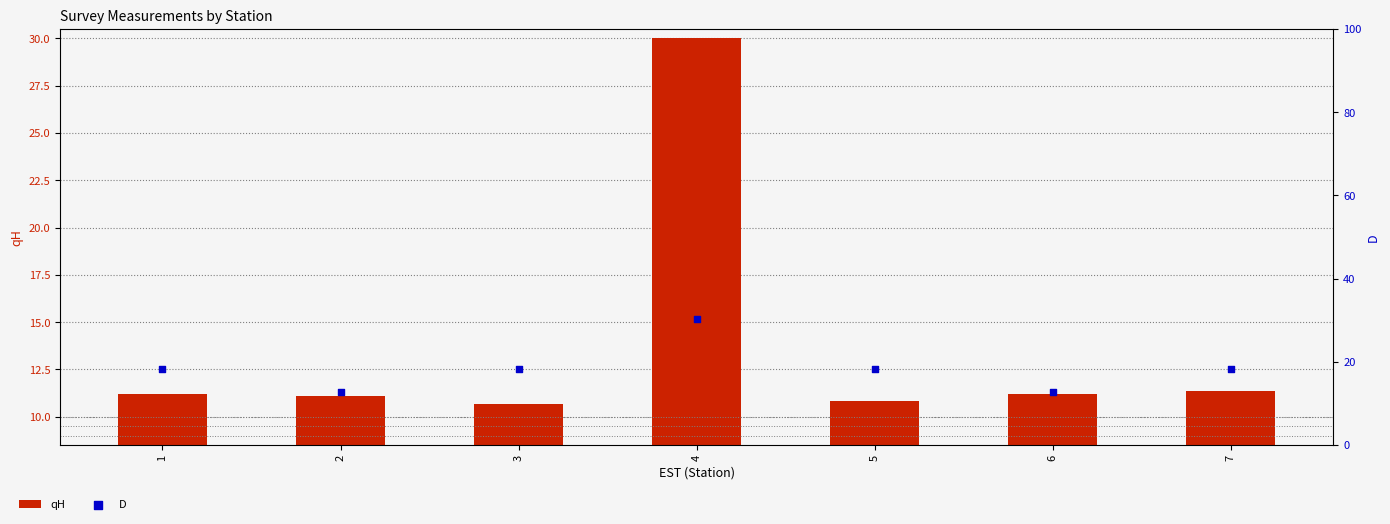

At which category is the sum across all series the highest?

4